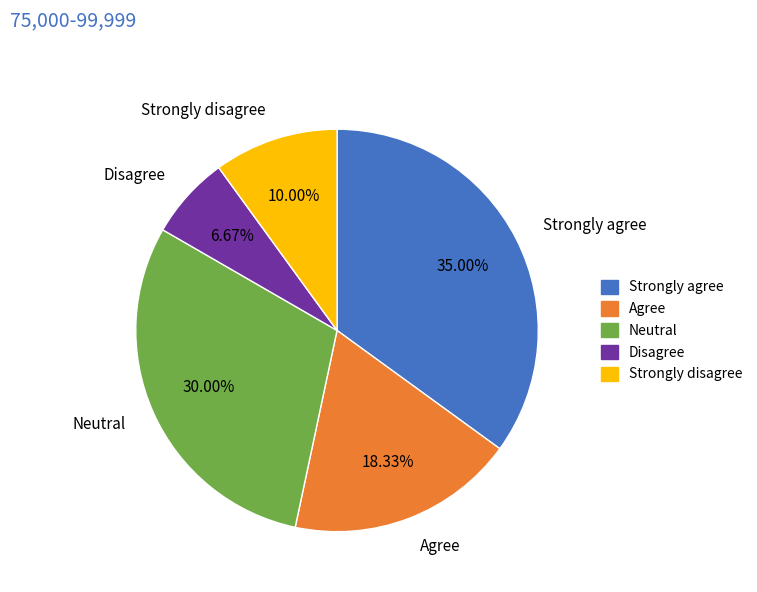

Count the number of slices in the pie.

5